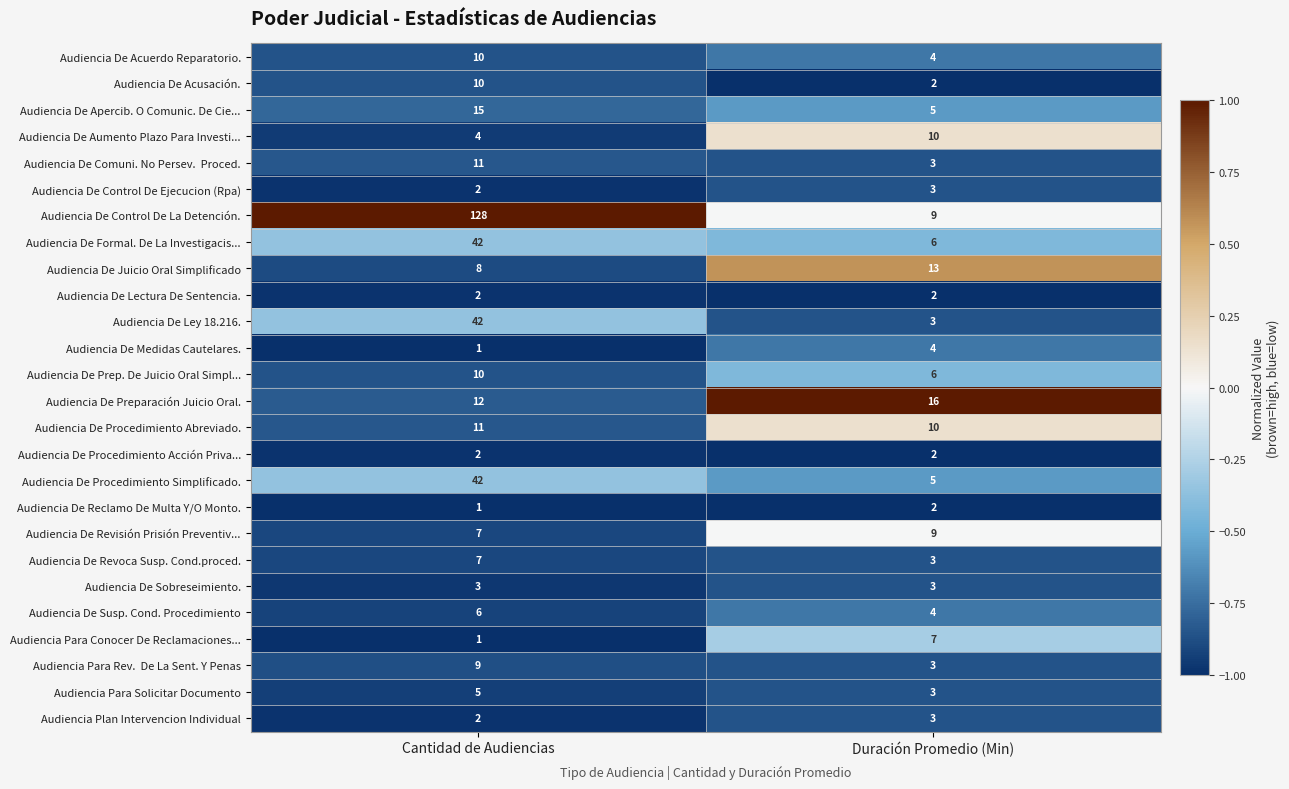

Is the value of Audiencia De Procedimiento Simplificado. at Cantidad de Audiencias greater than the value of Audiencia De Medidas Cautelares. at Duración Promedio (Min)?

Yes